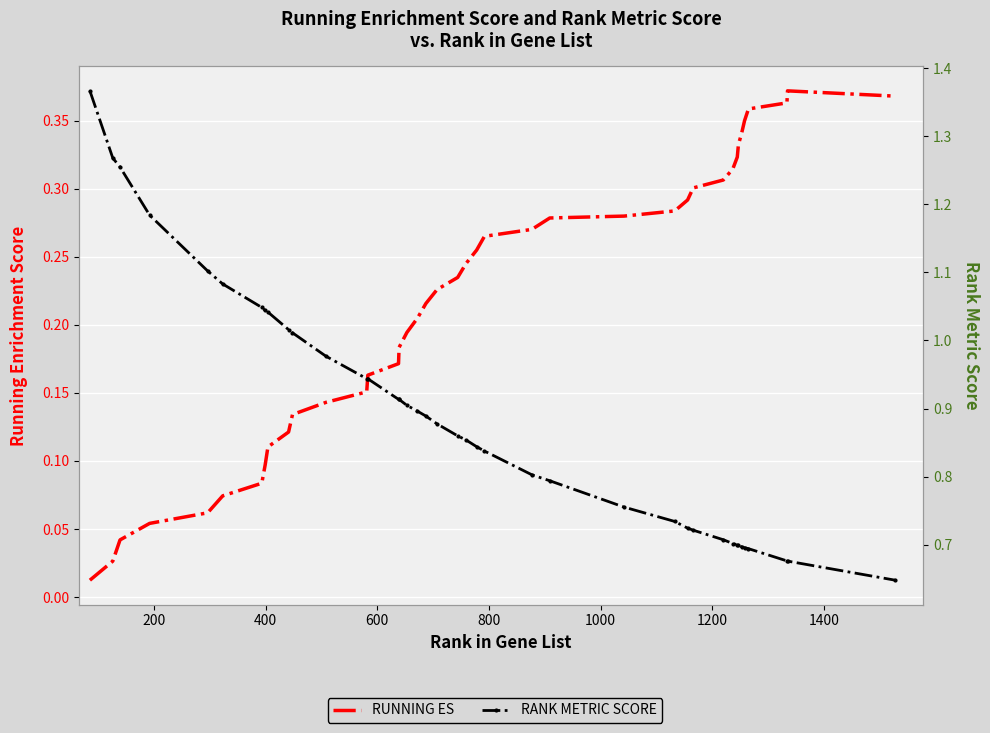

True or false: RANK METRIC SCORE and RUNNING ES cross at least once.

False